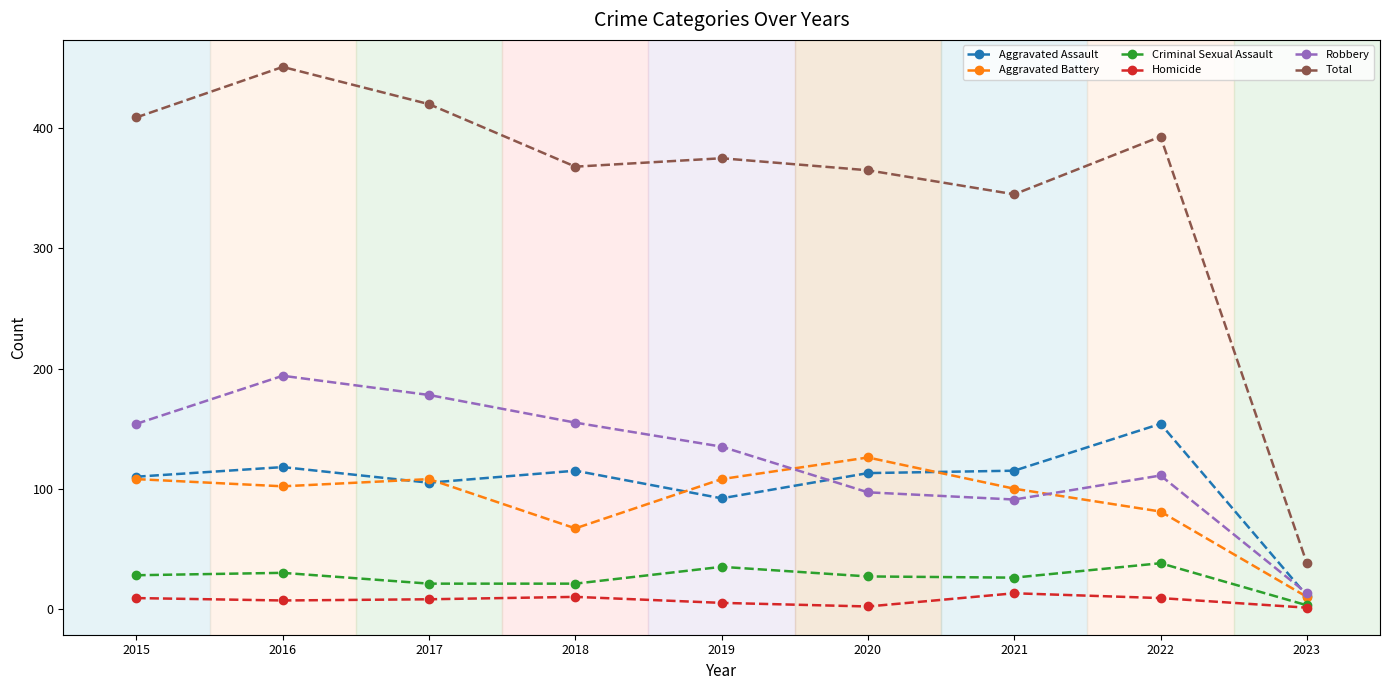

The value of Aggravated Battery at 2017 is 108. True or false?

True